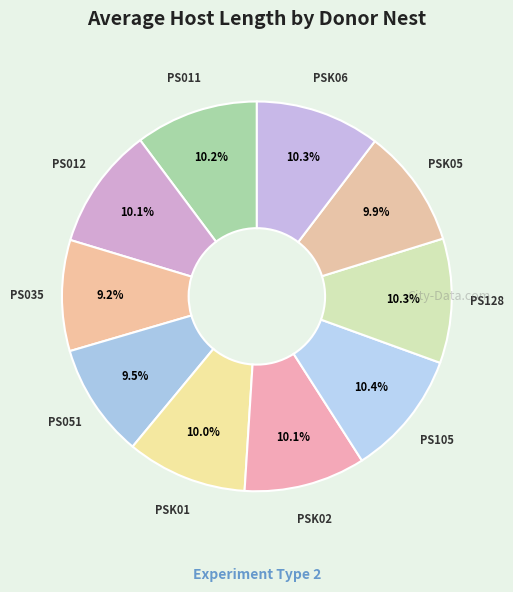

How many segments does this pie chart have?

10